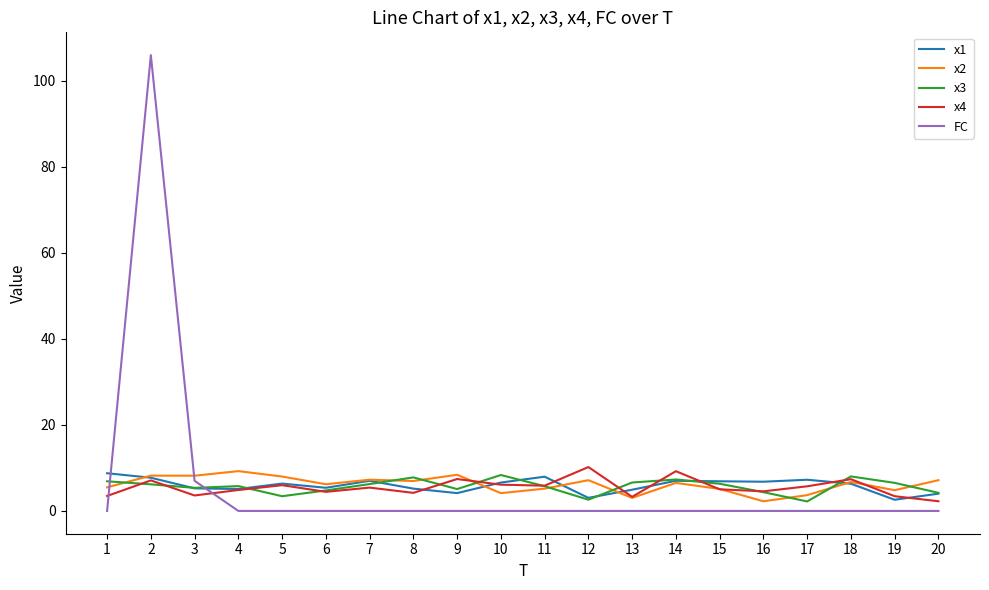

At which category is the sum across all series the highest?

2